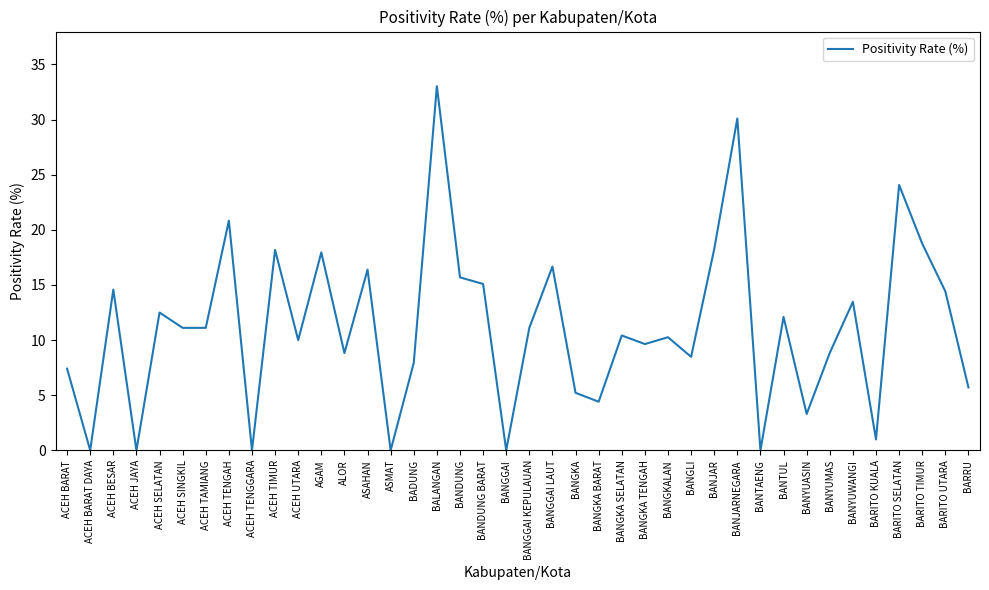

How many lines are shown in the chart?

1